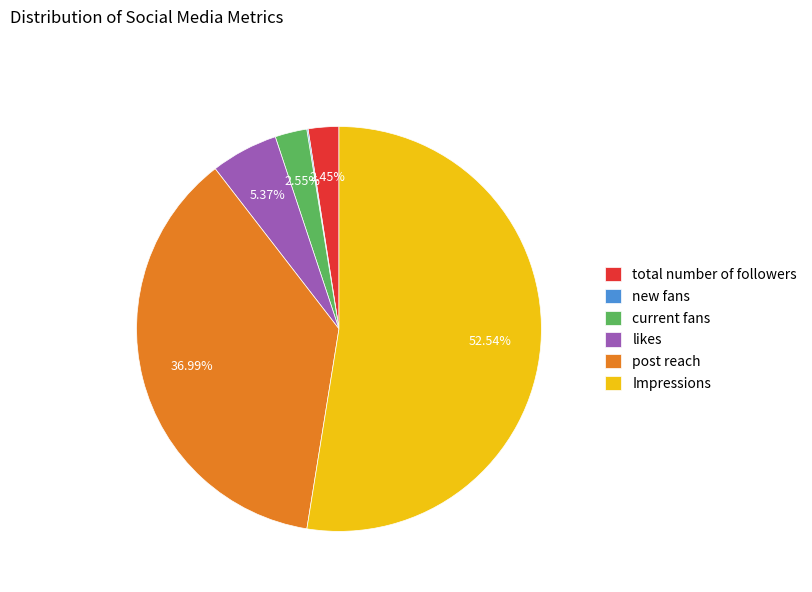

Which category has the biggest portion of the pie?

Impressions